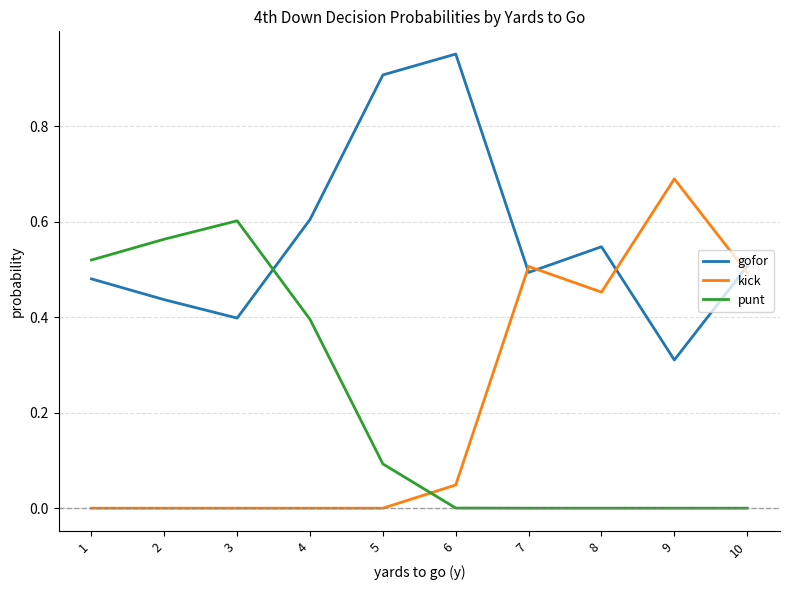

Is the value of punt at 1 greater than the value of kick at 10?

Yes